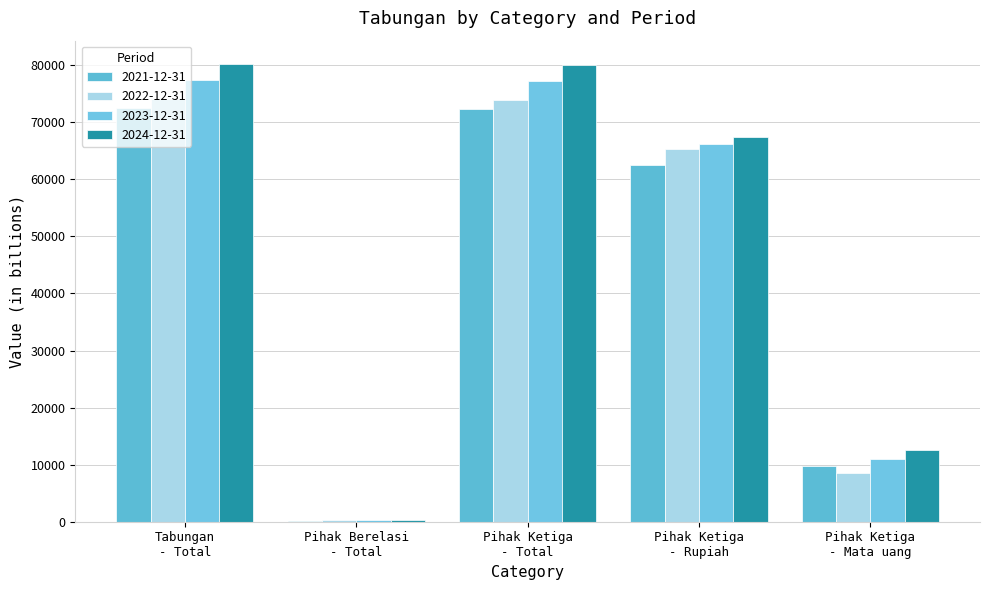

How many groups of bars are there?

5